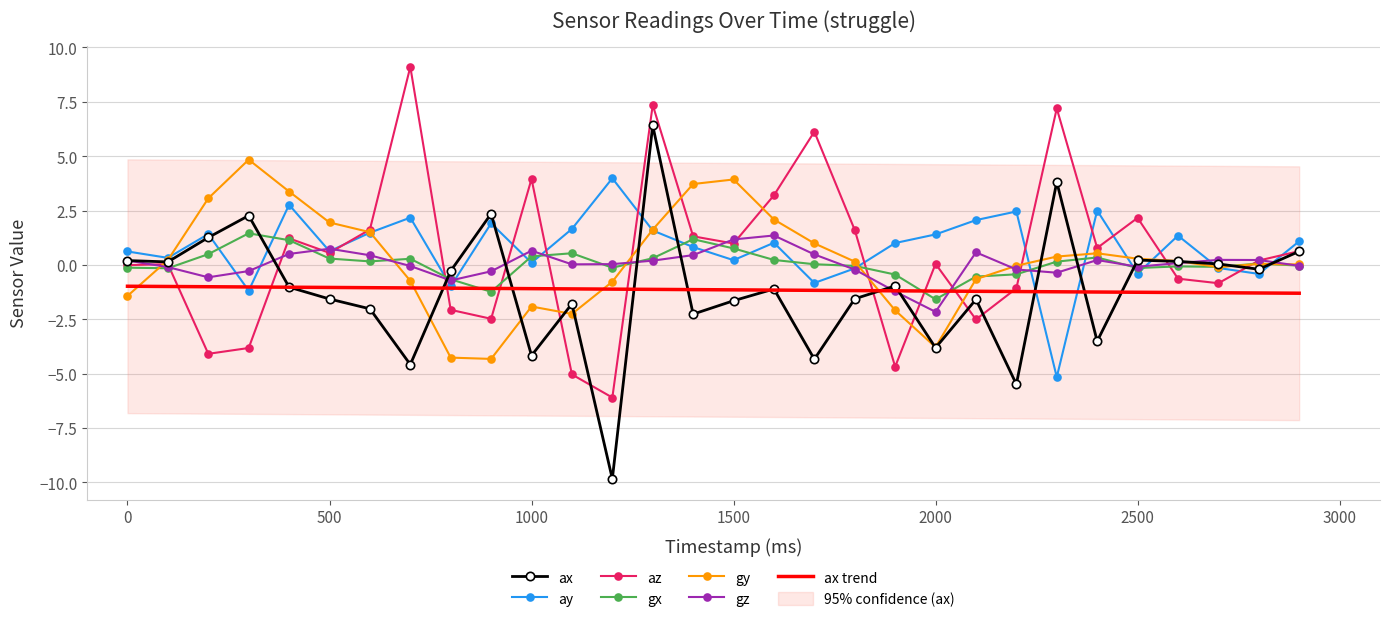

What is the lowest value of the ay series?

-5.2